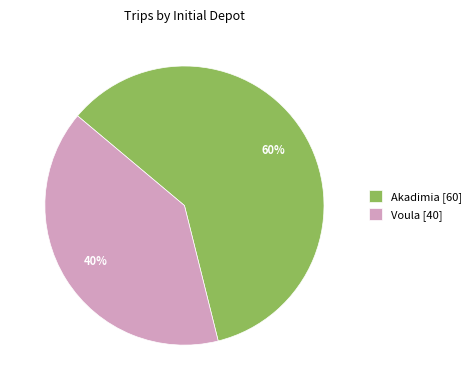

Which slice is the smallest?

Voula